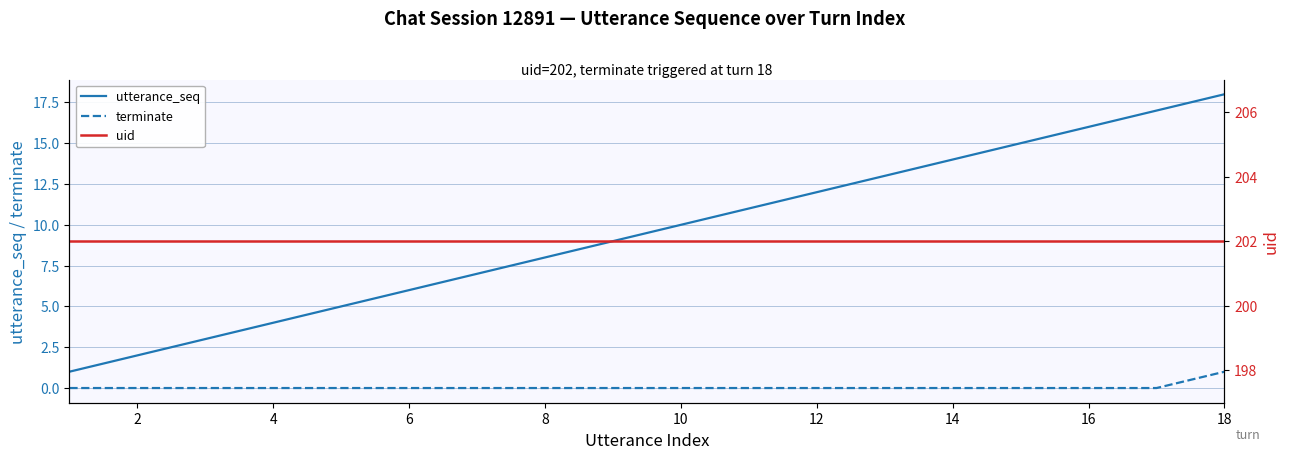

True or false: terminate and utterance_seq cross at least once.

False